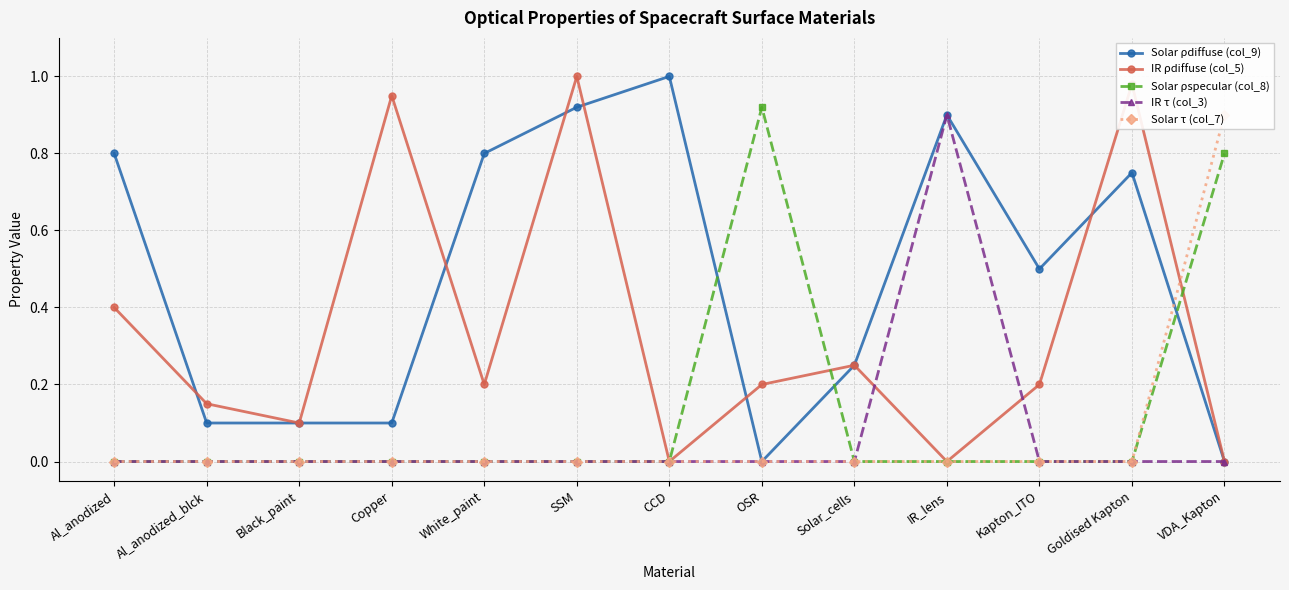

List the series in order of their peak value, lowest first.

IR τ (col_3), Solar τ (col_7), Solar ρspecular (col_8), Solar ρdiffuse (col_9), IR ρdiffuse (col_5)